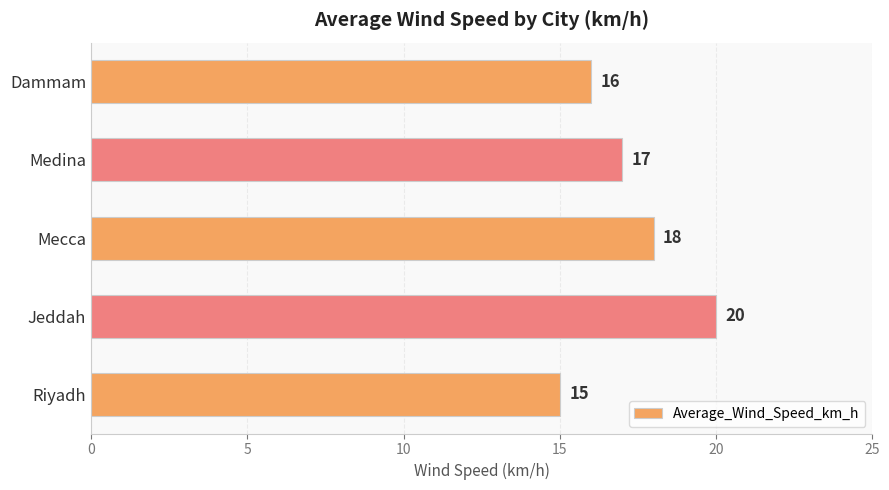

What is the smallest value displayed?

15